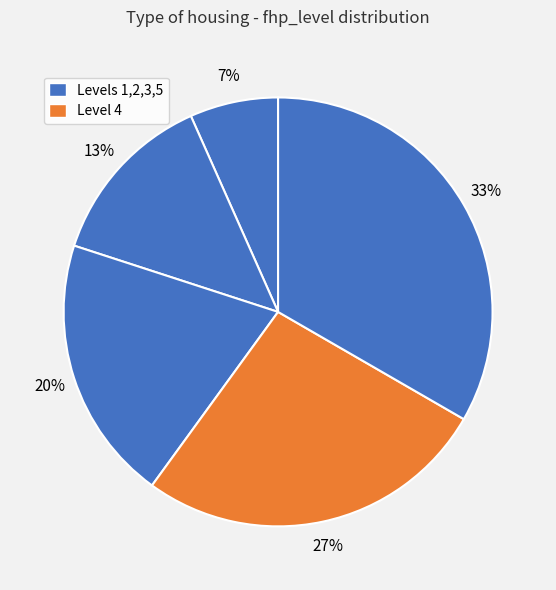

How many slices are in this pie chart?

5